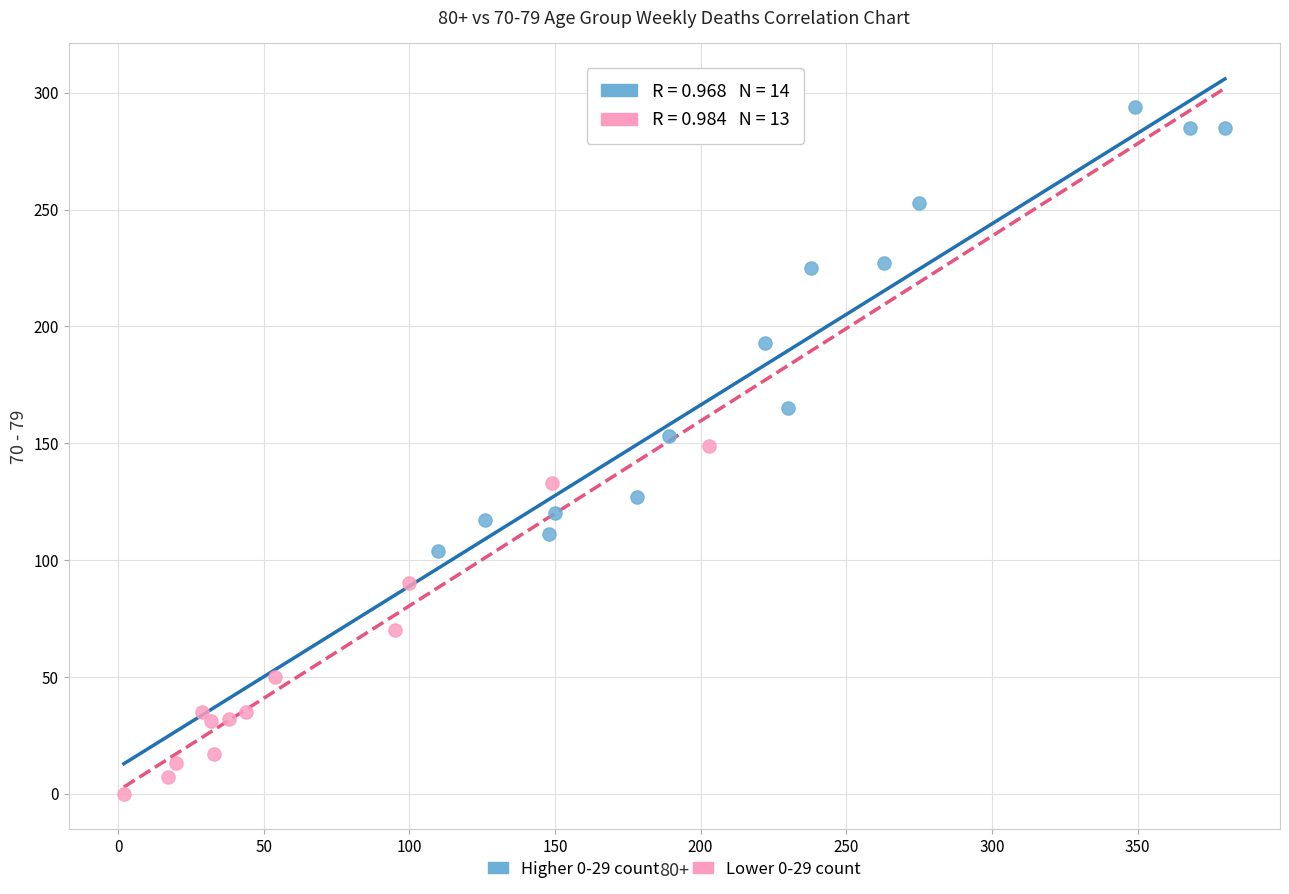

What are all the series names shown in the legend?

Higher 0-29 count, Lower 0-29 count